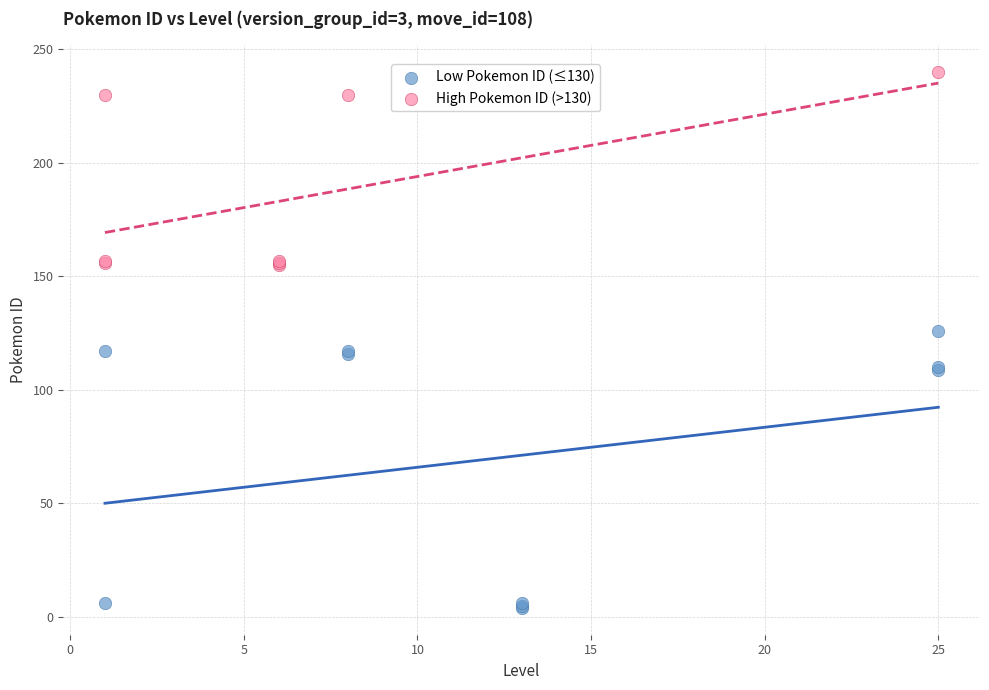

Which series reaches the maximum Y coordinate?

High Pokemon ID (>130)